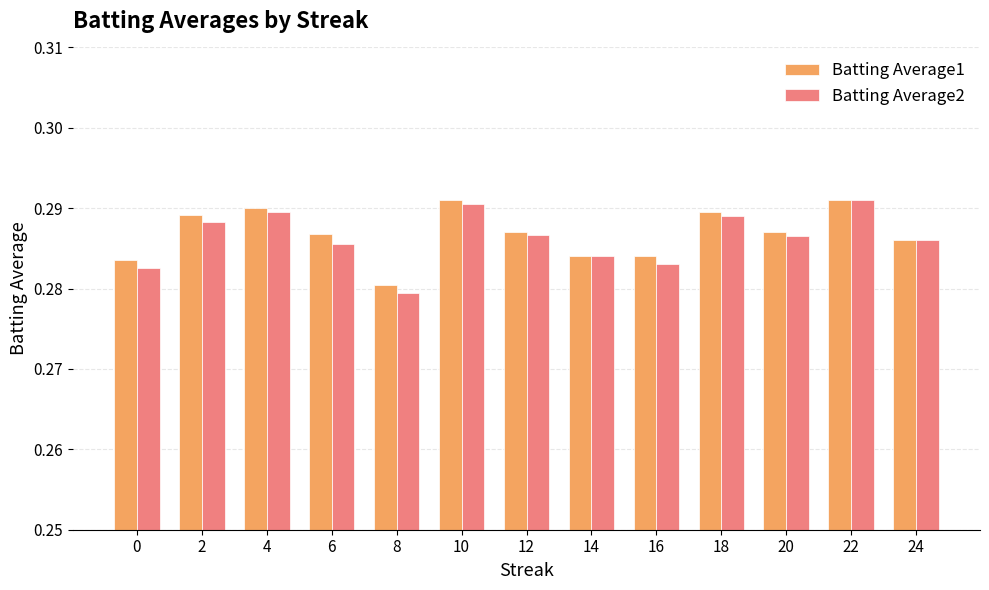

At 4, list the series in order from smallest to largest.

Batting Average2, Batting Average1